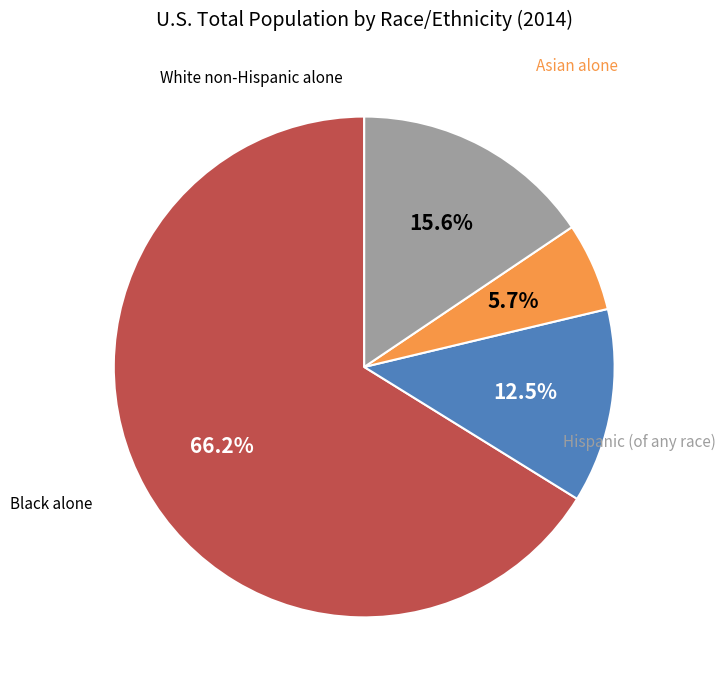

To the nearest percent, what is the combined percentage of Black alone and White non-Hispanic alone?

79%